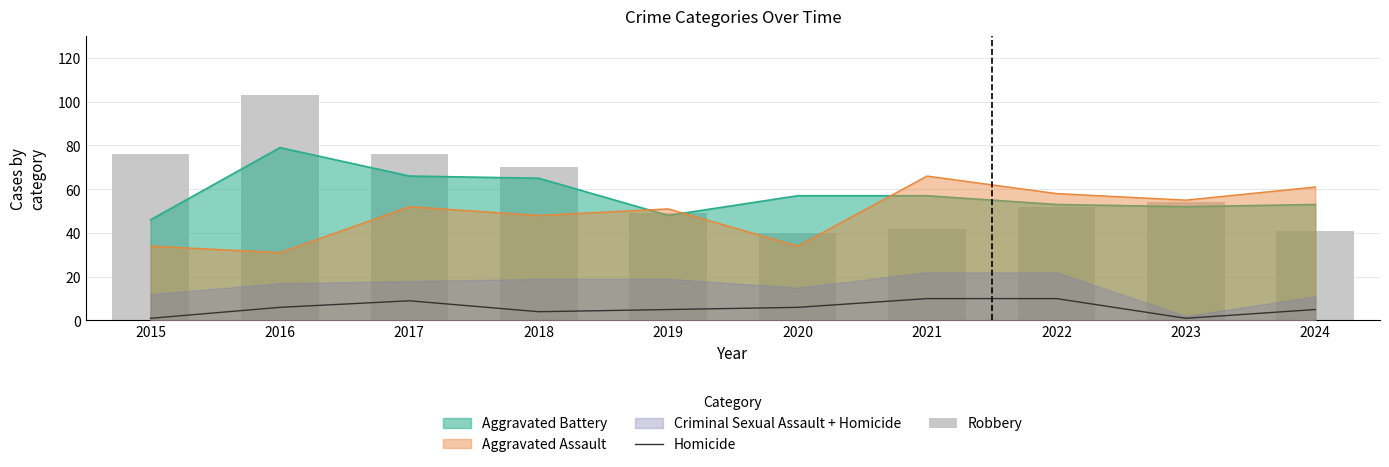

What is the difference between the highest and lowest values at 2019?

44